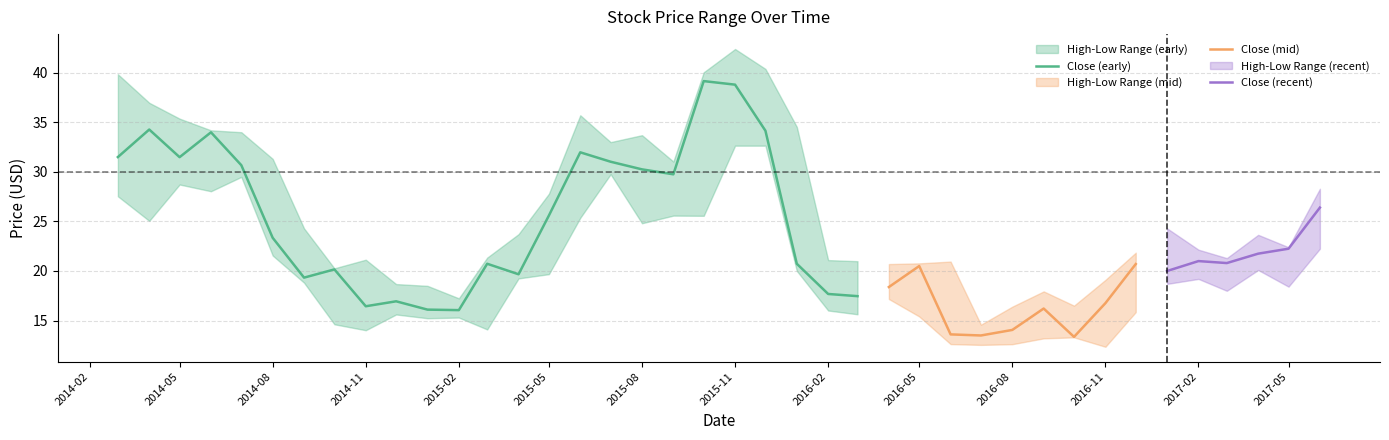

What is the total value across all series at 2016-02-01?

54.8